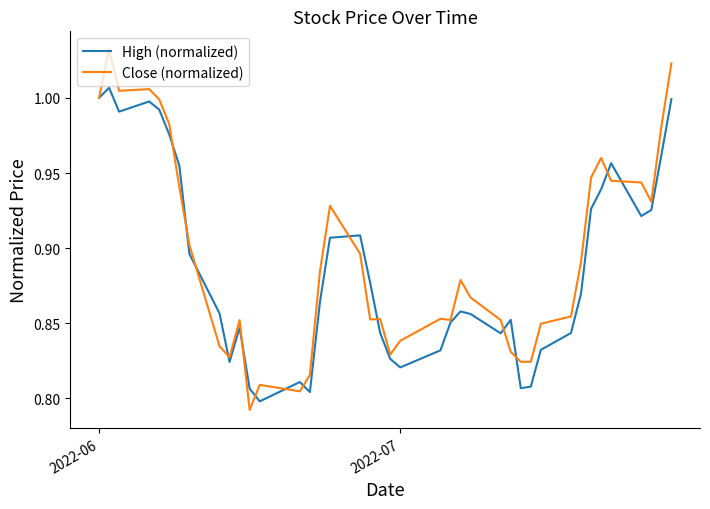

Rank the series by their maximum value, from highest to lowest.

Close (normalized), High (normalized)